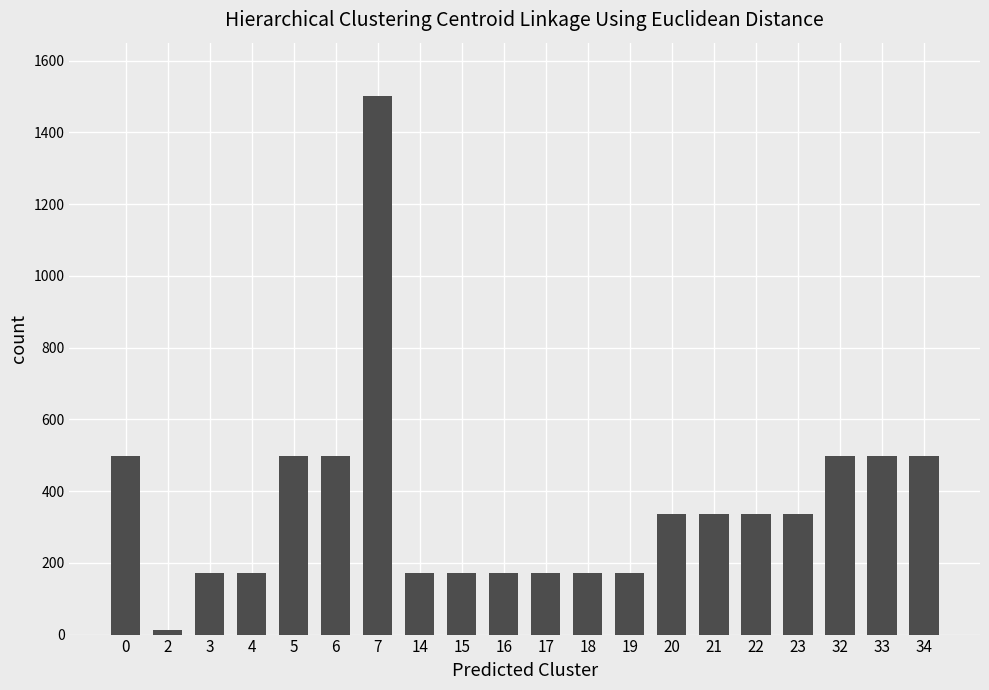

Approximately how many times larger is the value at 15 compared to 16?

1.0